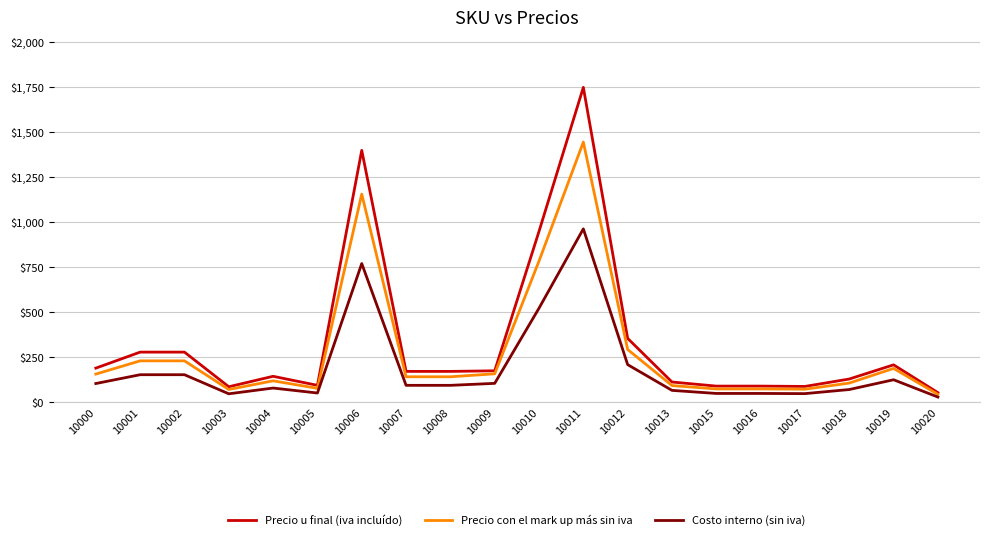

The Precio con el mark up más sin iva series shows 45.0 at 10020. True or false?

True